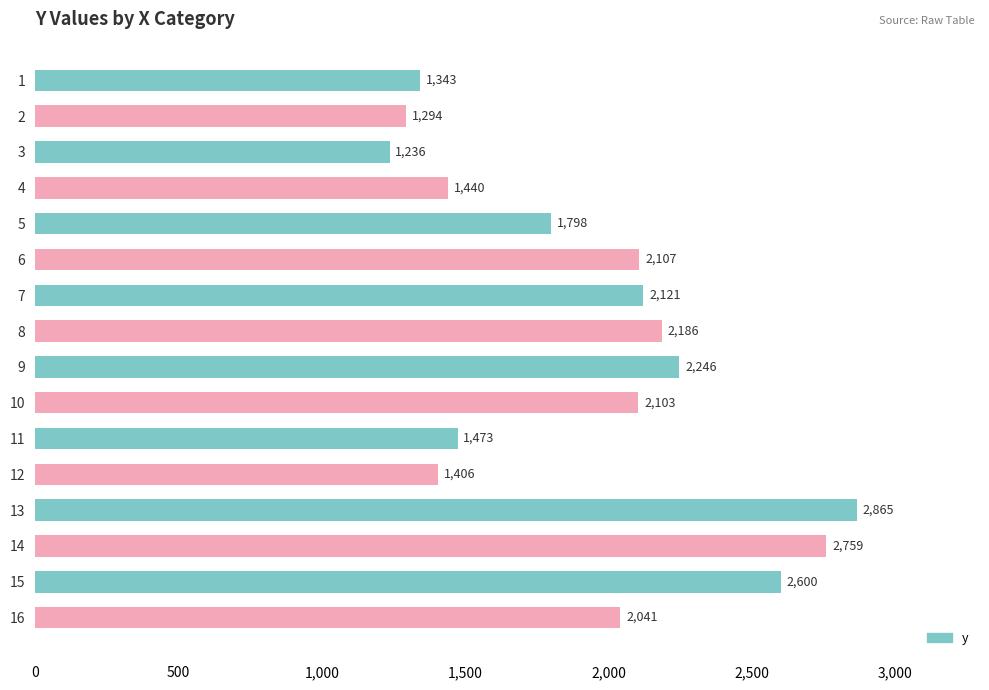

Reading bottom to top, transcribe all the data shown in this chart.

2041	2600	2759	2865	1406	1473	2103	2246	2186	2121	2107	1798	1440	1236	1294	1343